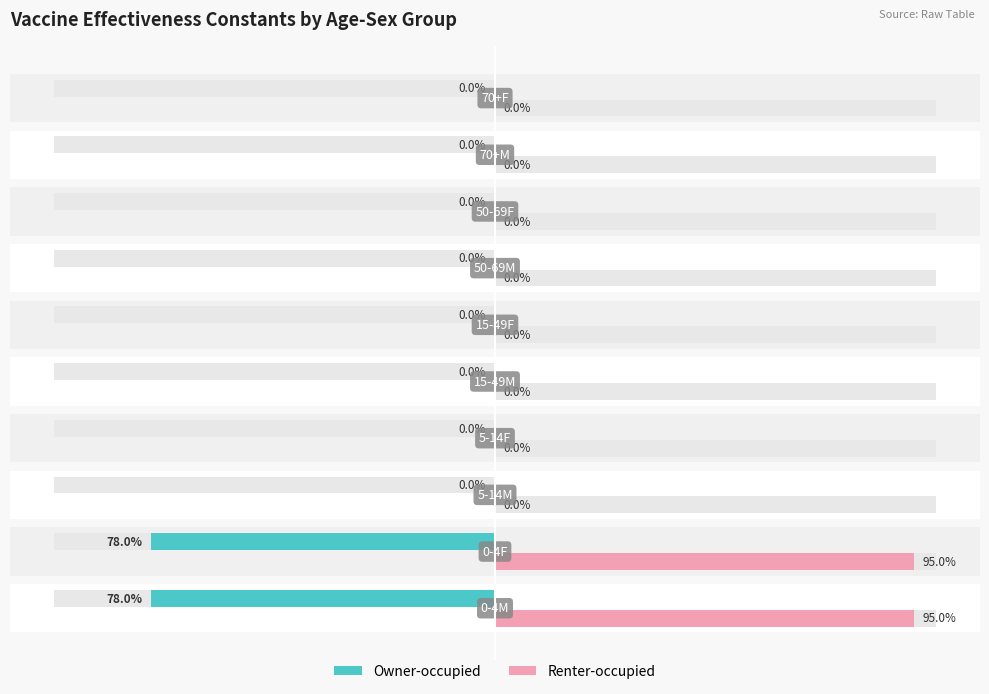

List the series in order of their peak value, highest first.

Renter-occupied, Owner-occupied